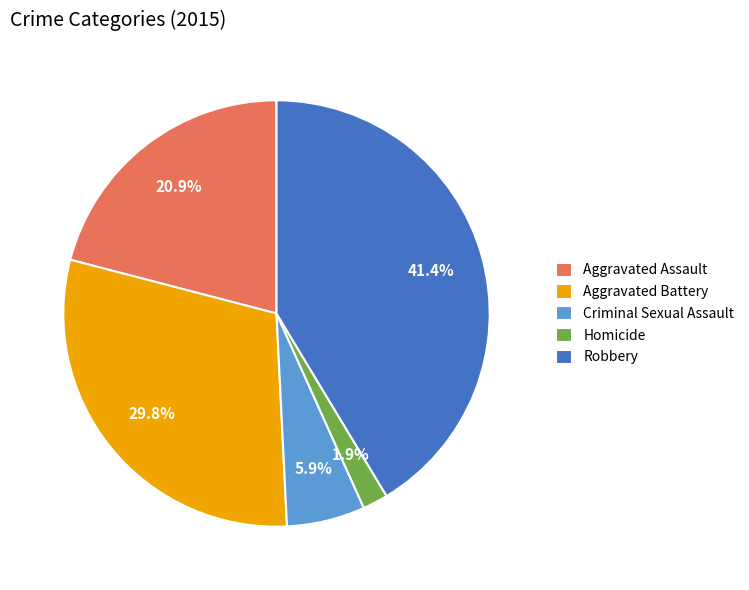

What is the smallest slice in the pie chart?

Homicide